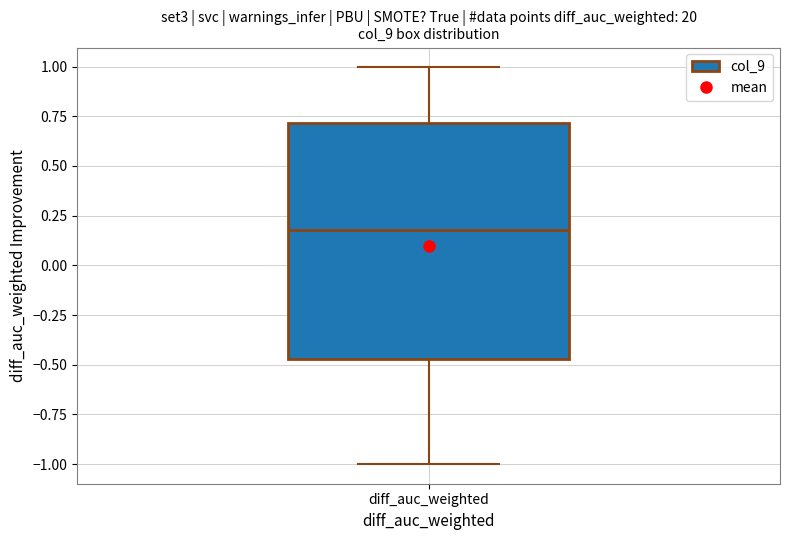

Transcribe this box plot: give where the median line is, the range the box spans, and where the two whiskers end, as read against the y-axis. The values are not printed on the chart, so give them approximately, as read against the axis.

median 0.20, box -0.45 to 0.70, whiskers -1.00 to 1.00